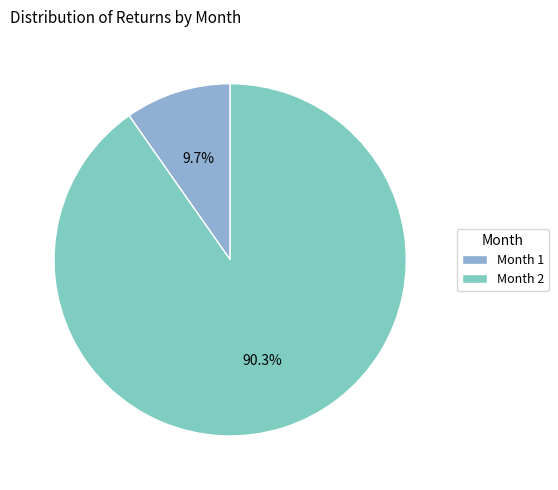

Does Month 1 represent more than half of the total?

No